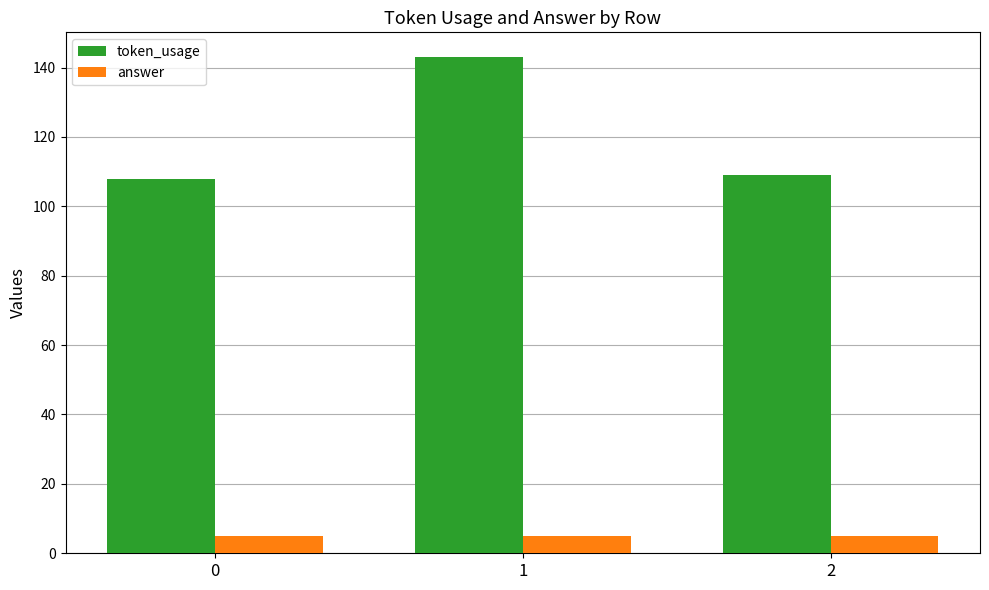

Are the bars grouped side by side (vs. stacked)?

Yes